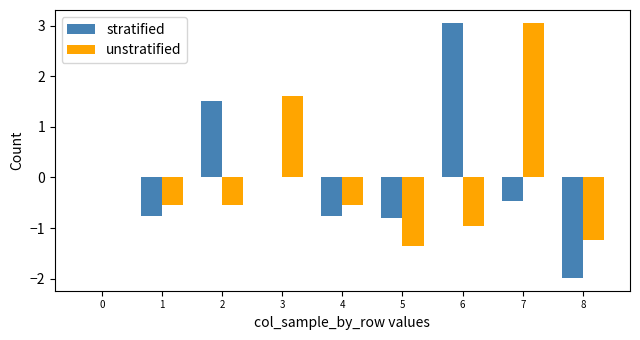

What is the sum of the unstratified values at 5 and 7?

1.7